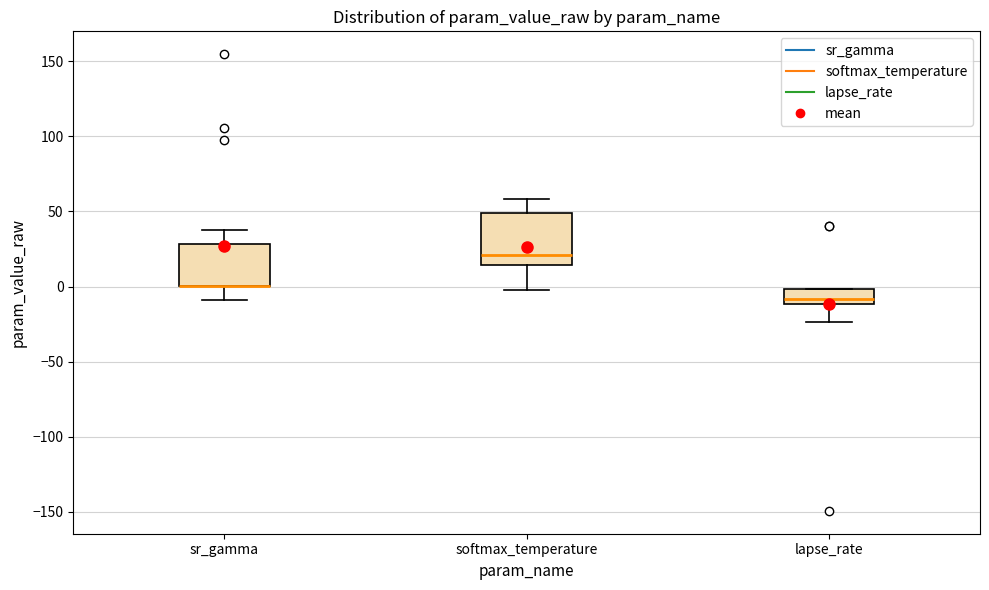

Comparing the boxes themselves (not the whiskers), which one is the tallest?

softmax_temperature